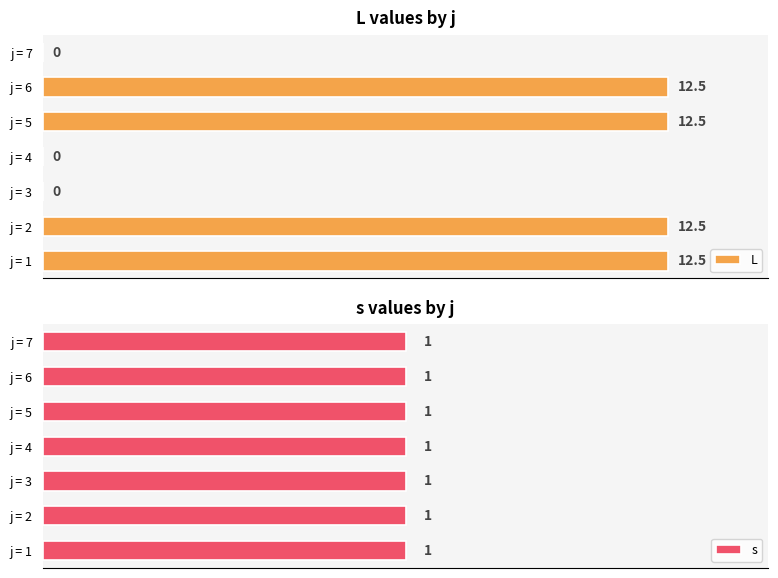

Rank the series by their maximum value, from lowest to highest.

s, L